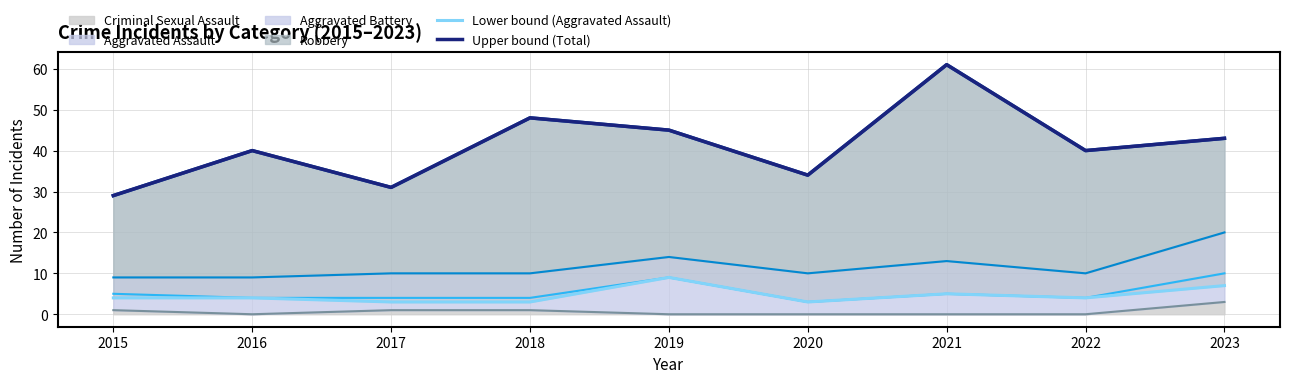

True or false: Upper bound (Total) and Lower bound (Aggravated Assault) cross at least once.

False